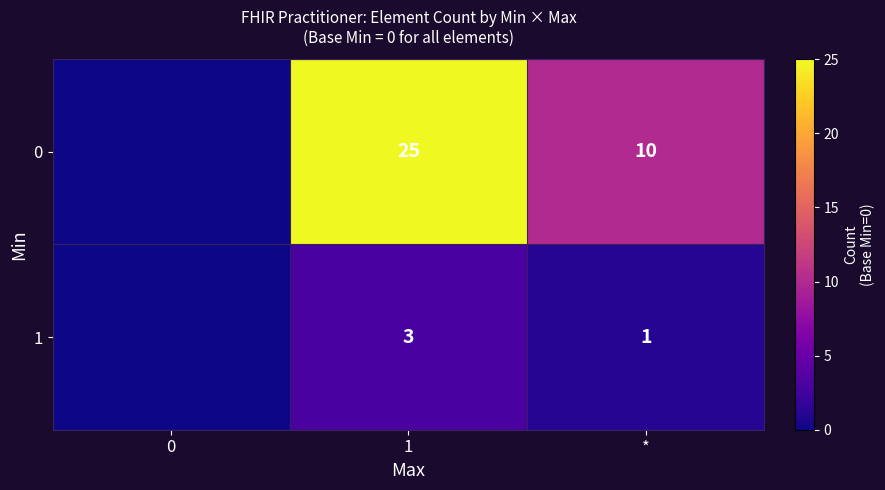

What is the difference between the highest and lowest values at *?

9